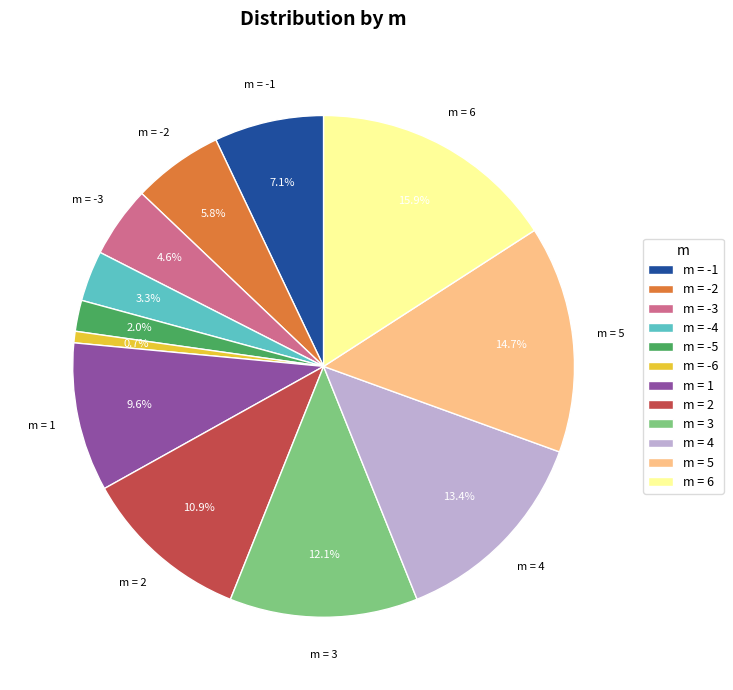

How much of the chart is everything except m = 1?

90.4%